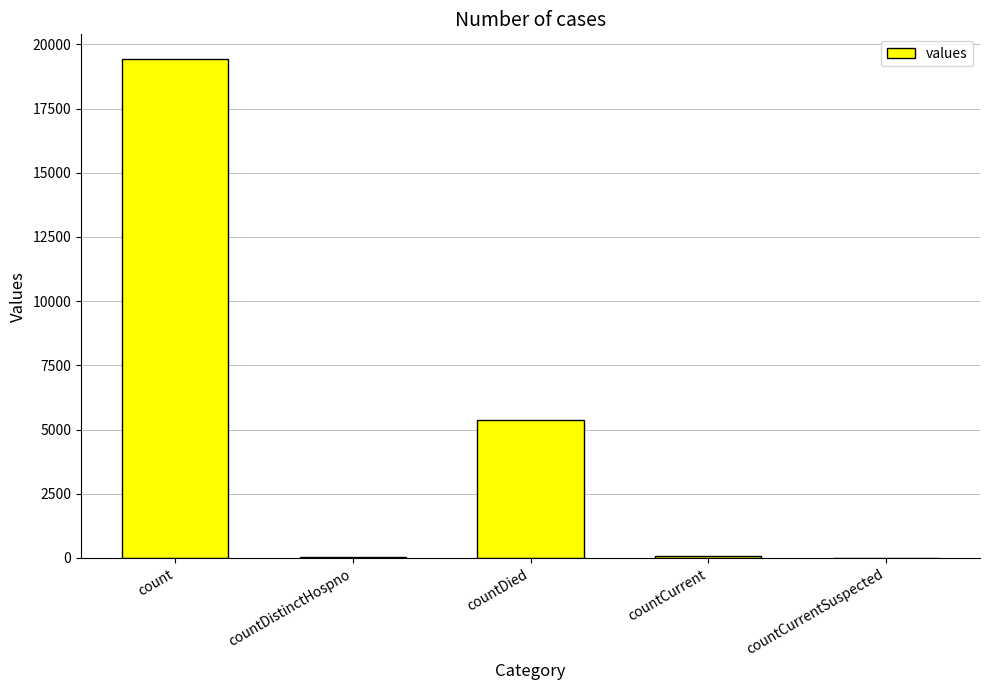

Which has a higher value, countCurrentSuspected or count?

count